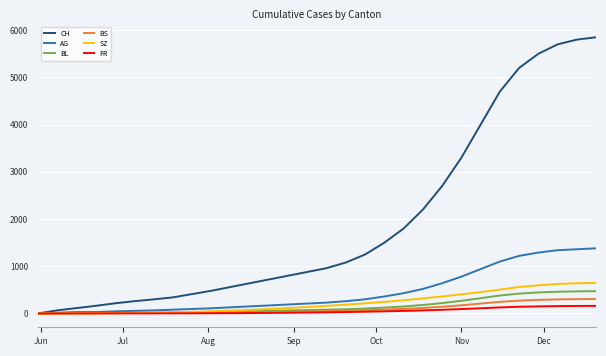

Which series has the widest spread of values?

CH